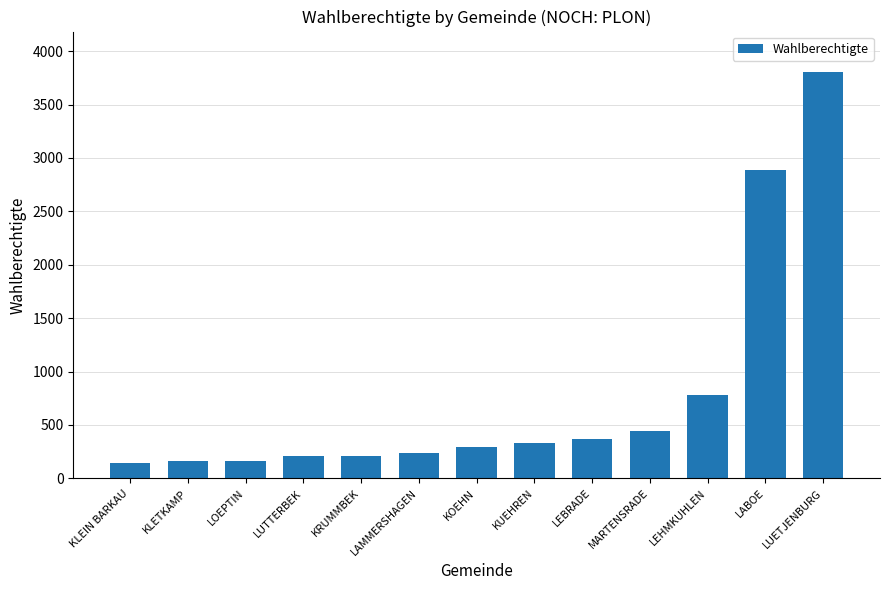

What position from the right is KLETKAMP?

12